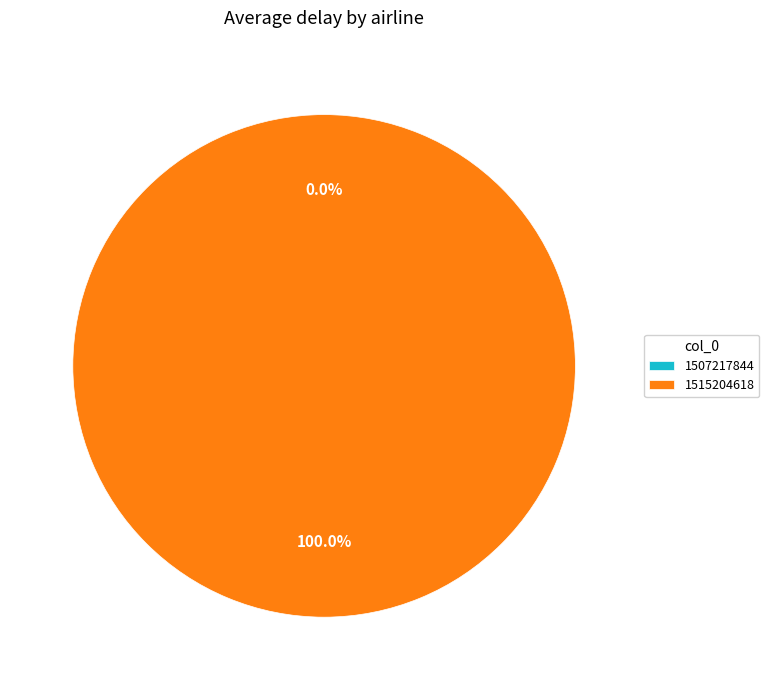

True or false: 1515204618 accounts for 90% of the total.

False